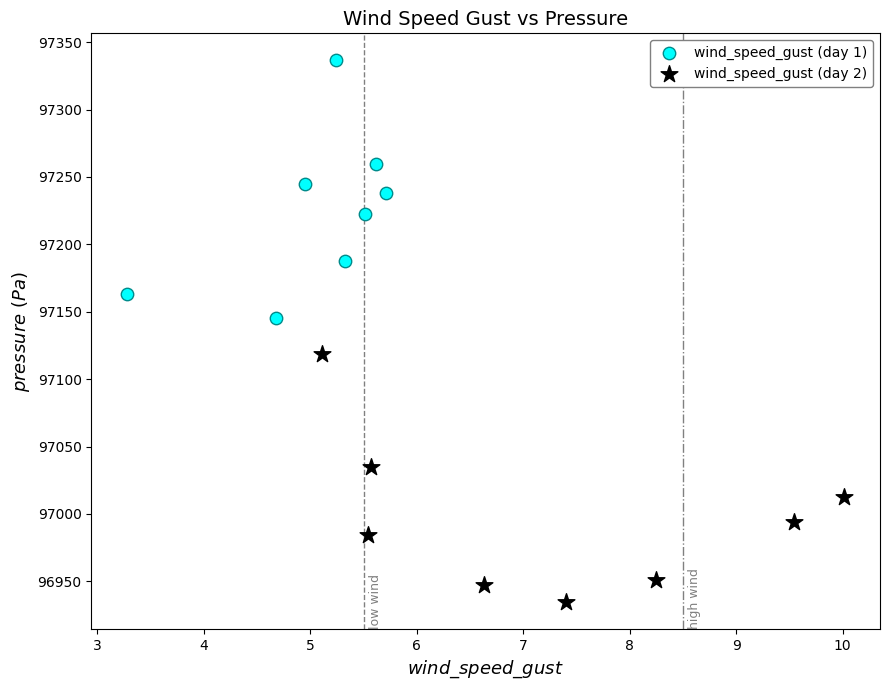

What are all the series names shown in the legend?

wind_speed_gust (day 1), wind_speed_gust (day 2)